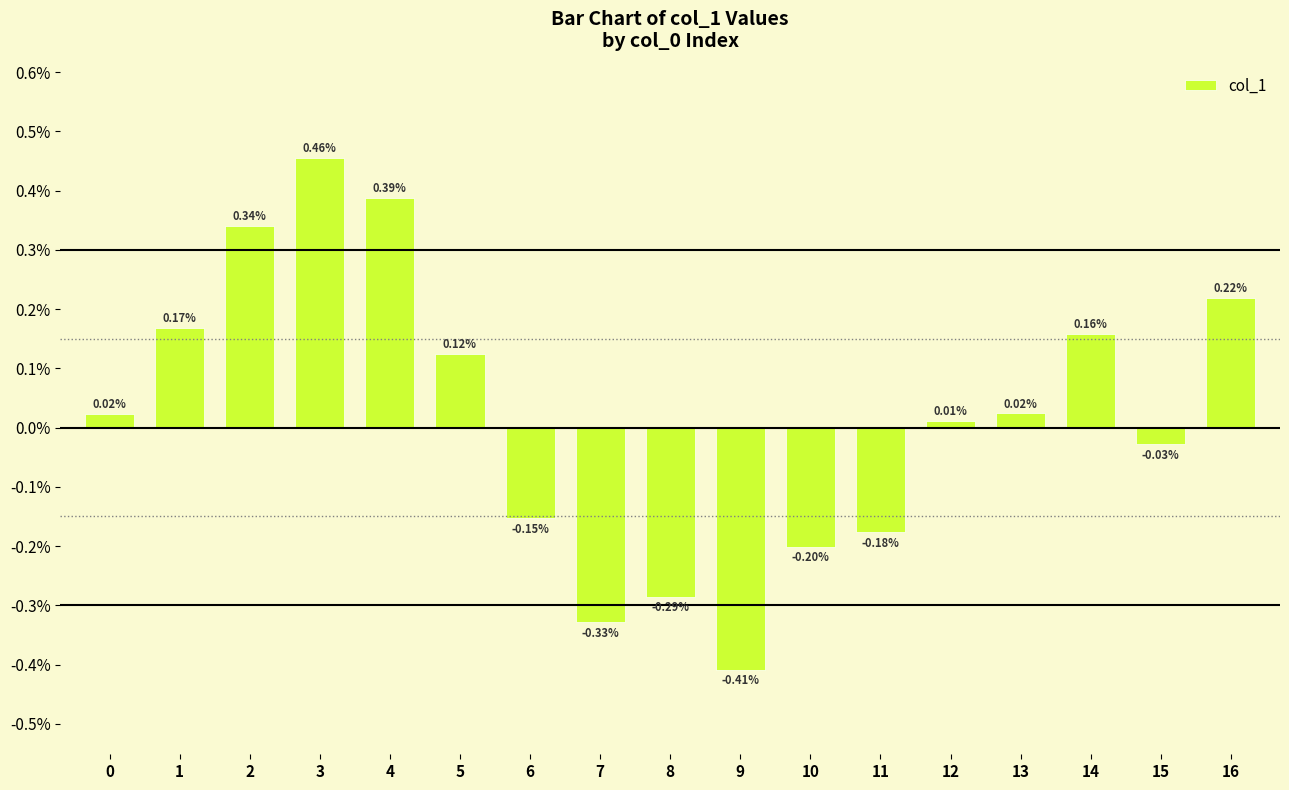

Which category has the highest value across all series?

3